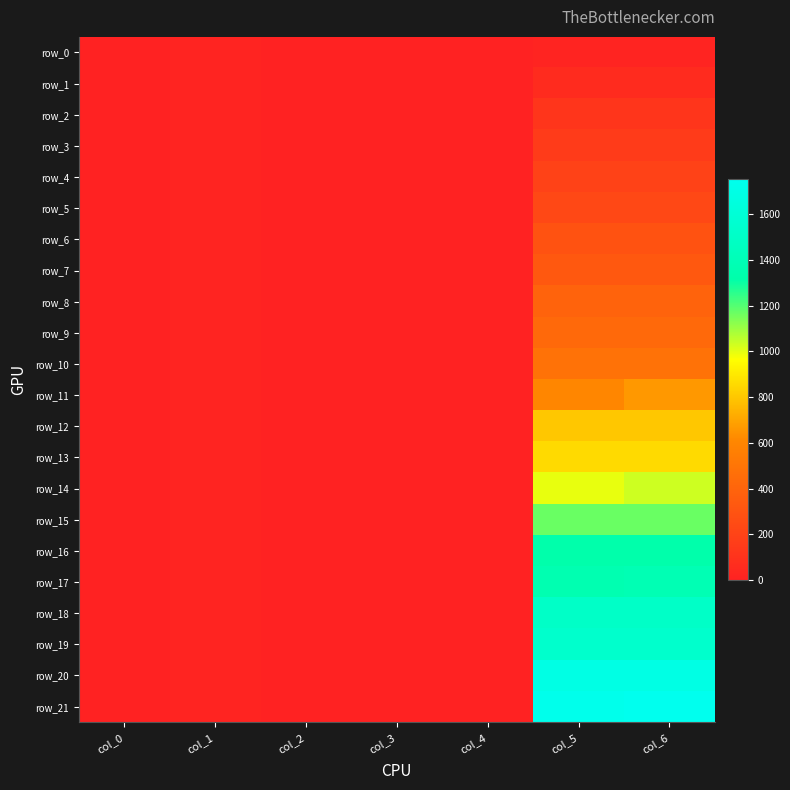

What is the difference between the maximum and second lowest values in the row_12 series?

798.5